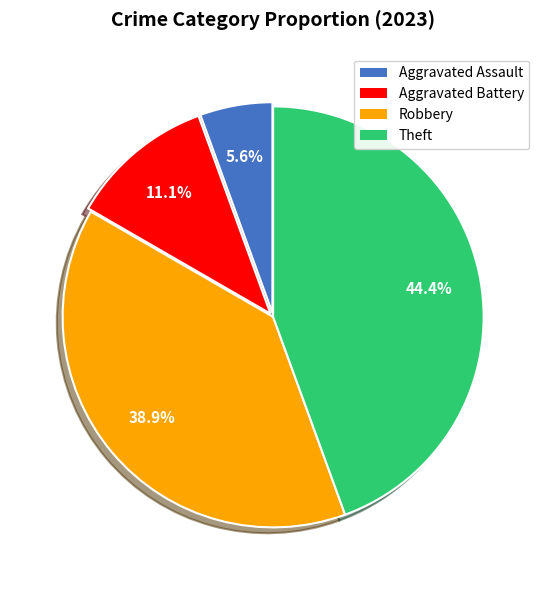

Is there a majority slice in this chart?

No